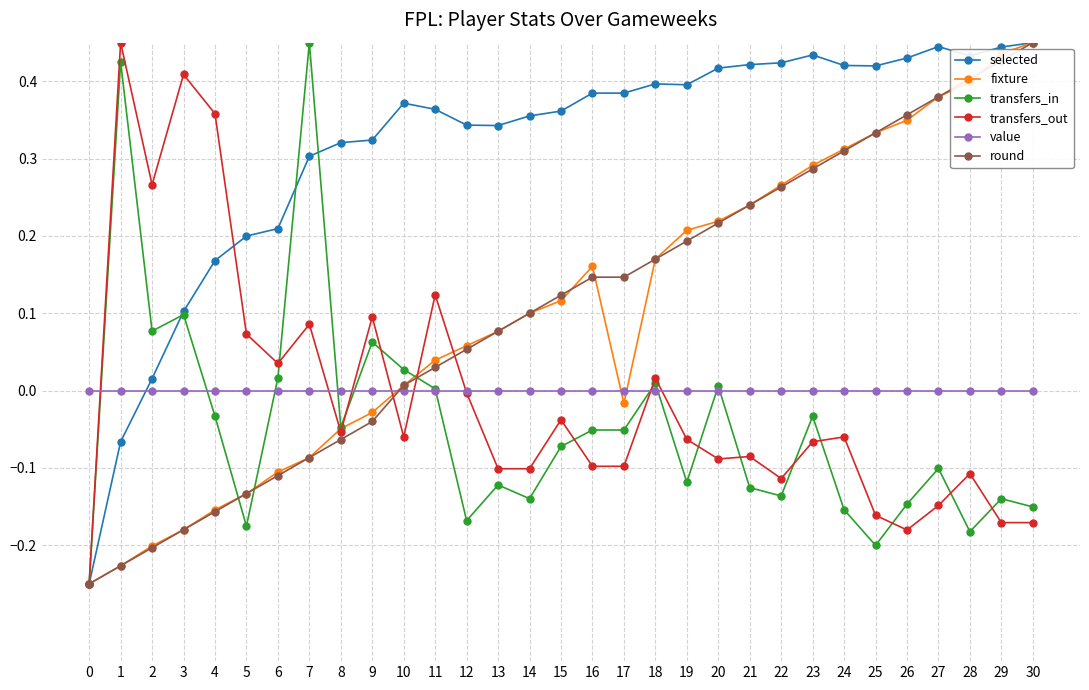

True or false: value and transfers_in intersect in this chart.

True